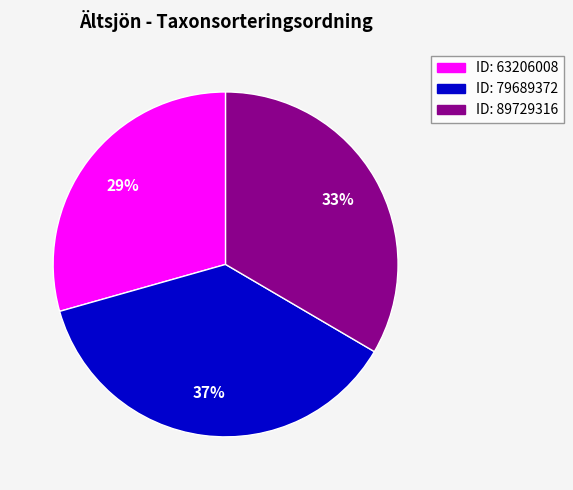

Which category has the biggest portion of the pie?

ID: 79689372